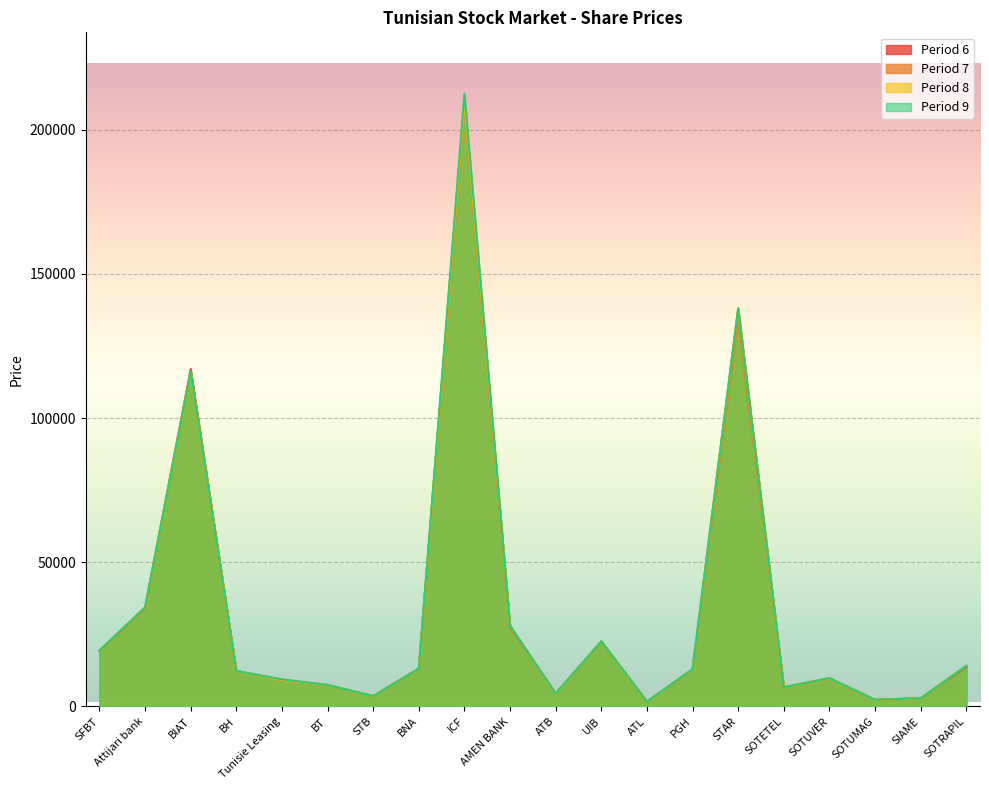

Is it true that 8 equals 36241 at UIB?

False